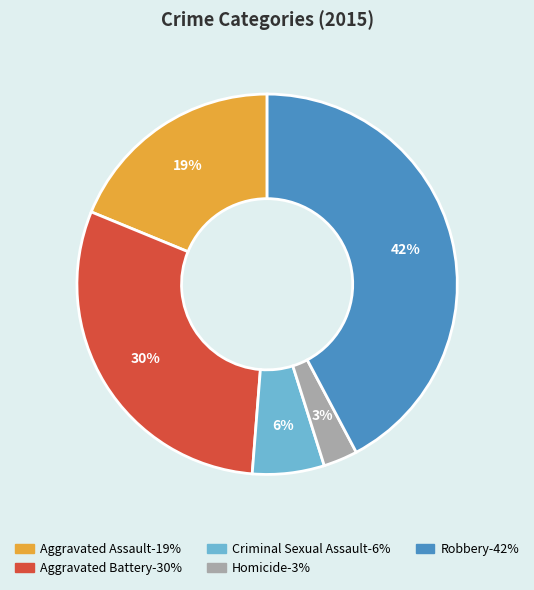

Which category has the smallest portion of the pie?

Homicide